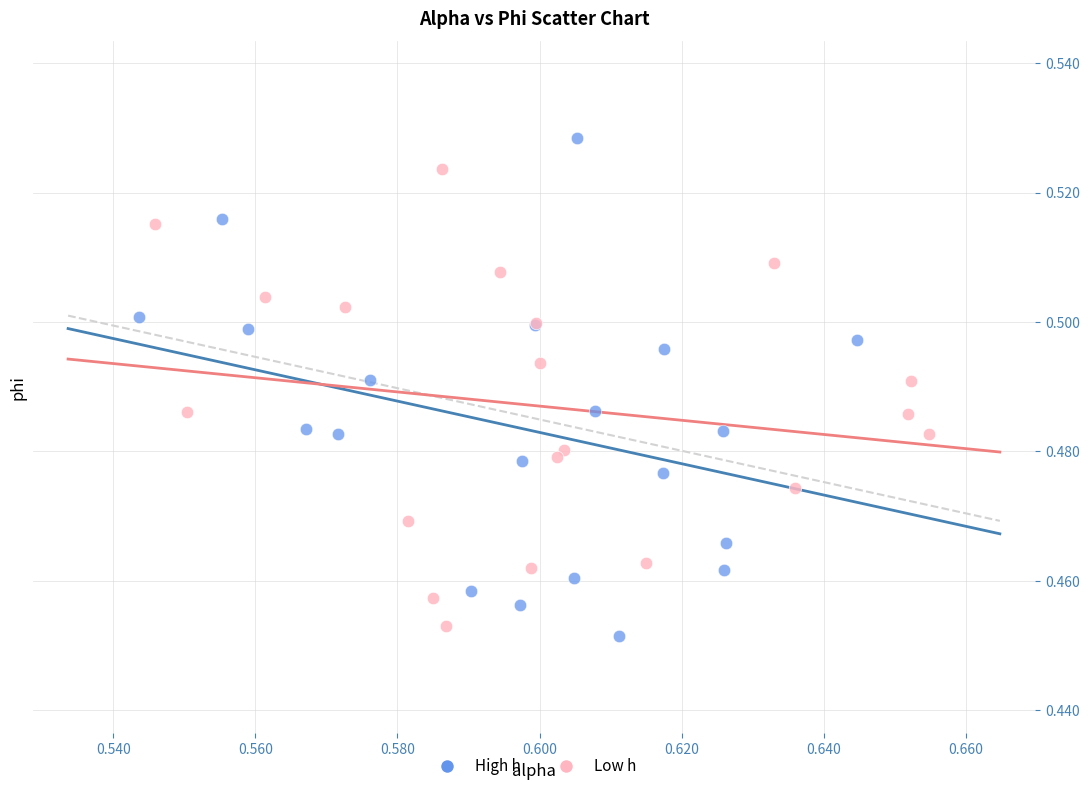

Which series contains the highest Y value?

High h